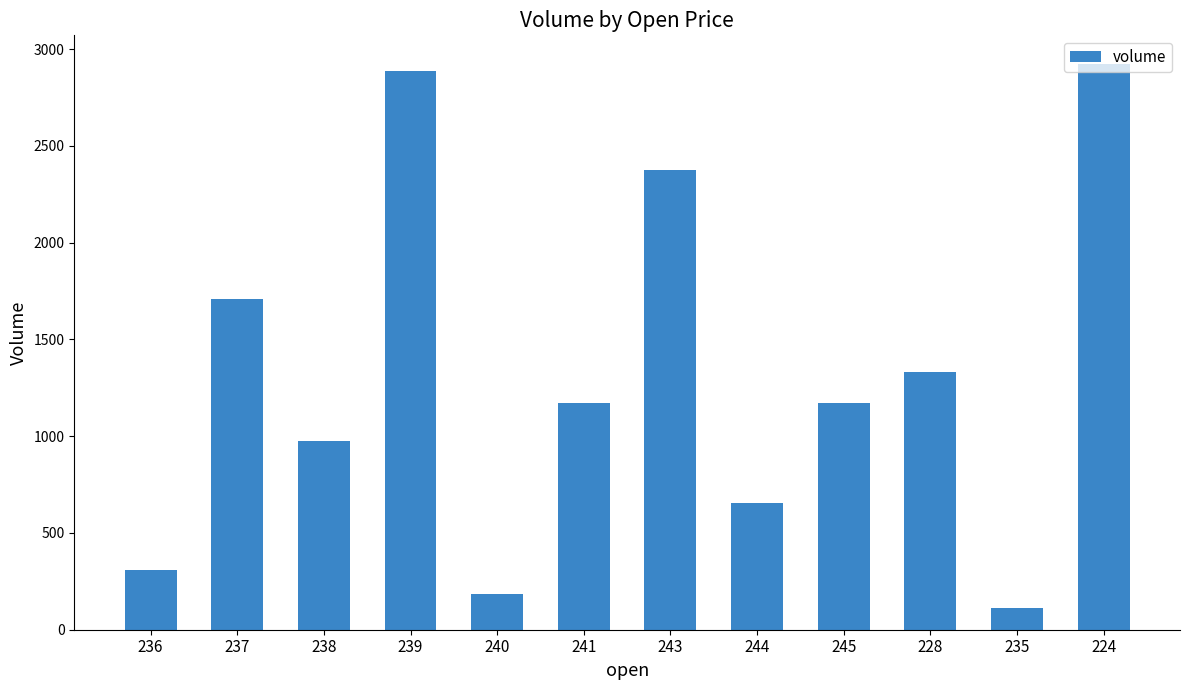

What is the change in value from 238 to 240?

-789.5